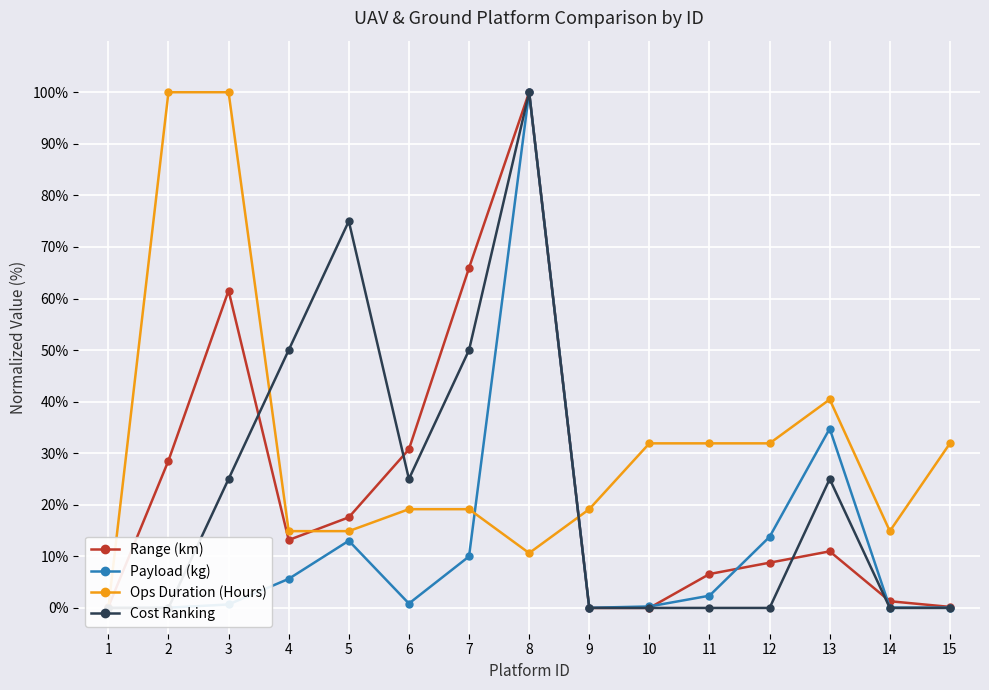

Which series has the largest range (max minus min)?

Range (km)